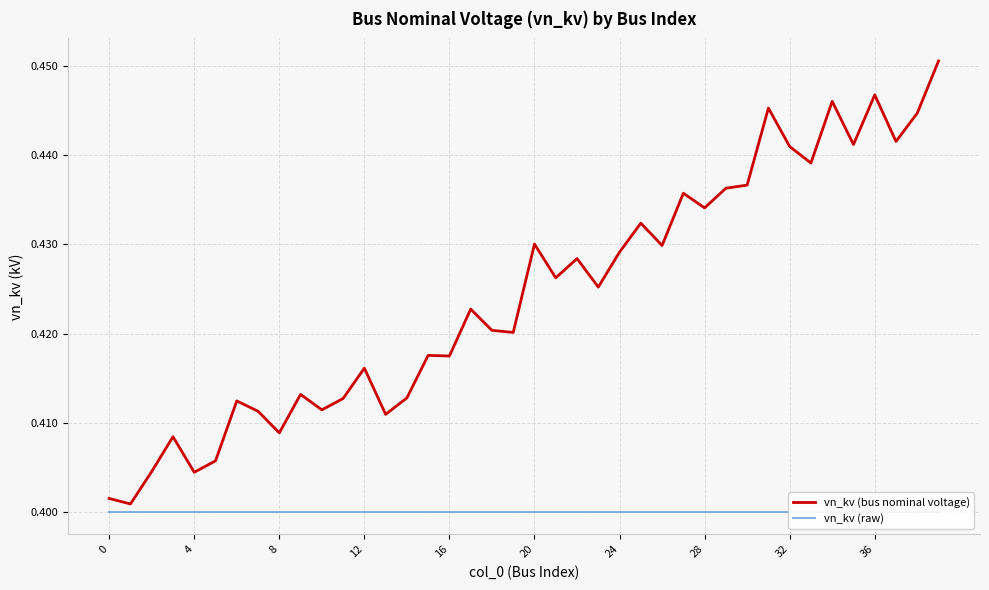

True or false: vn_kv (raw) has more than 1 interior local peaks.

False